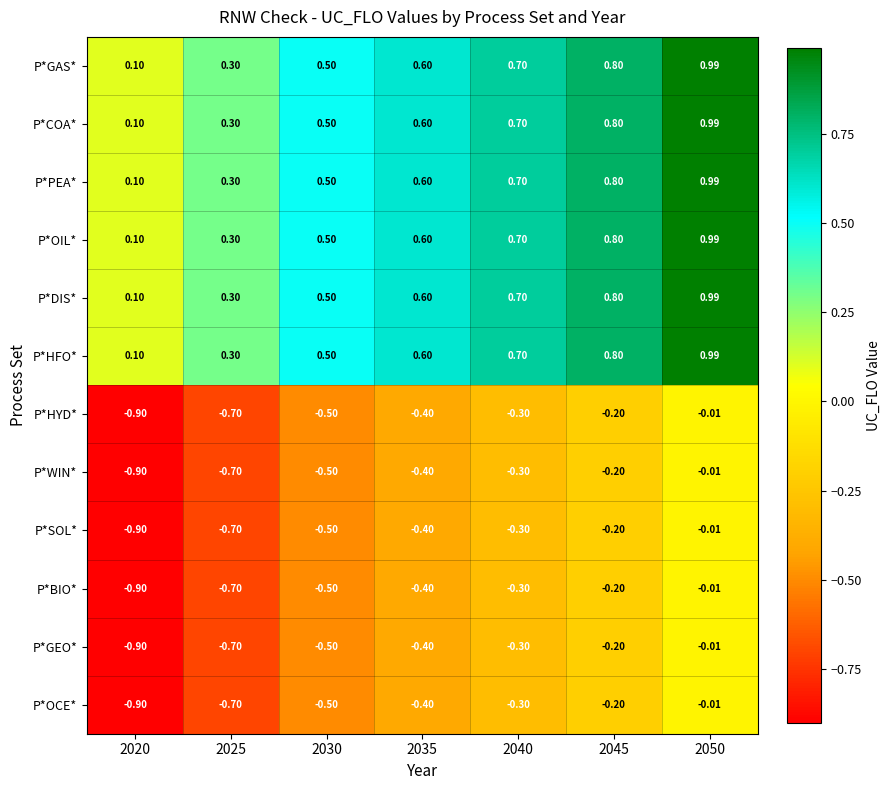

Count the number of categories in the chart.

7